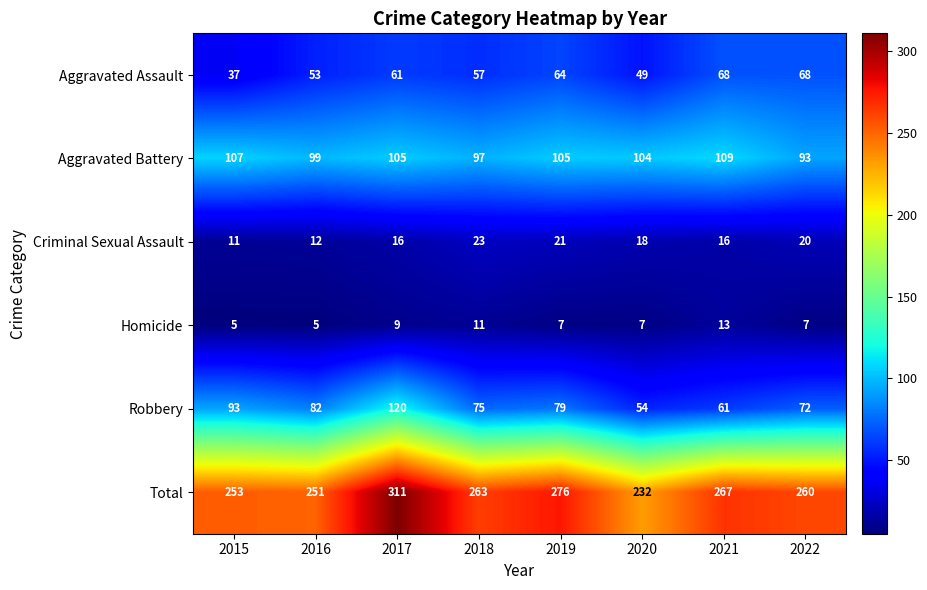

What is the sum of all Criminal Sexual Assault values?

137